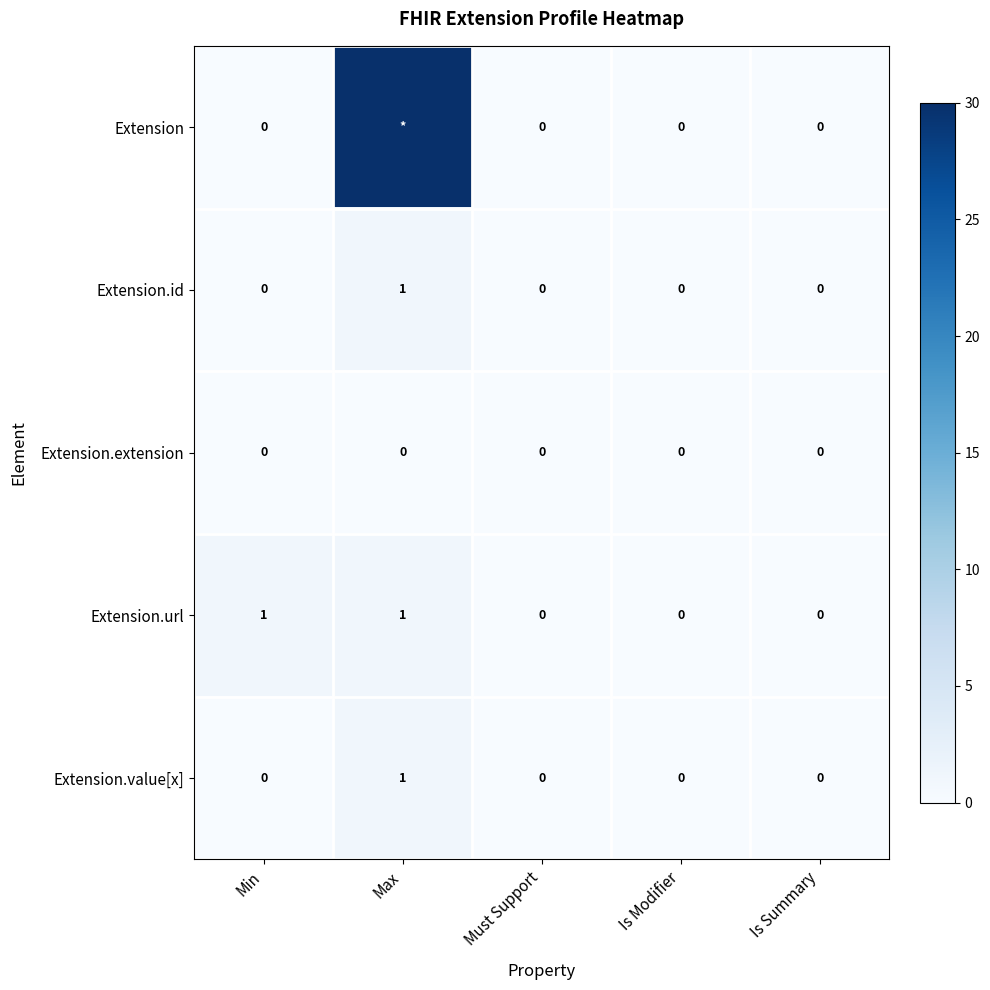

At which category is the sum across all series the highest?

Max